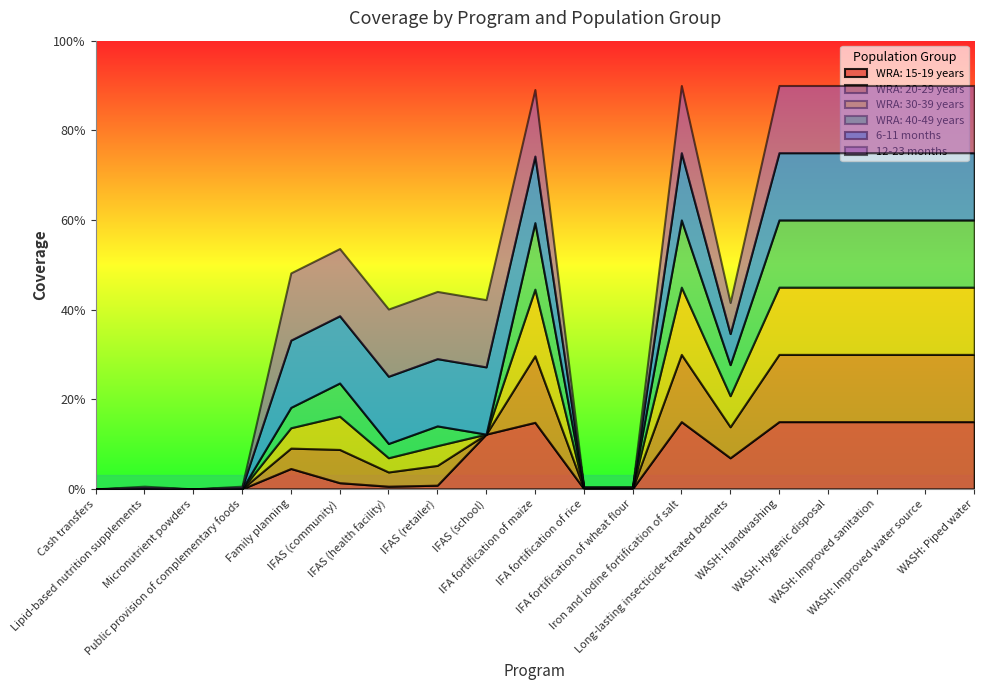

Does the chart have visible grid lines?

No